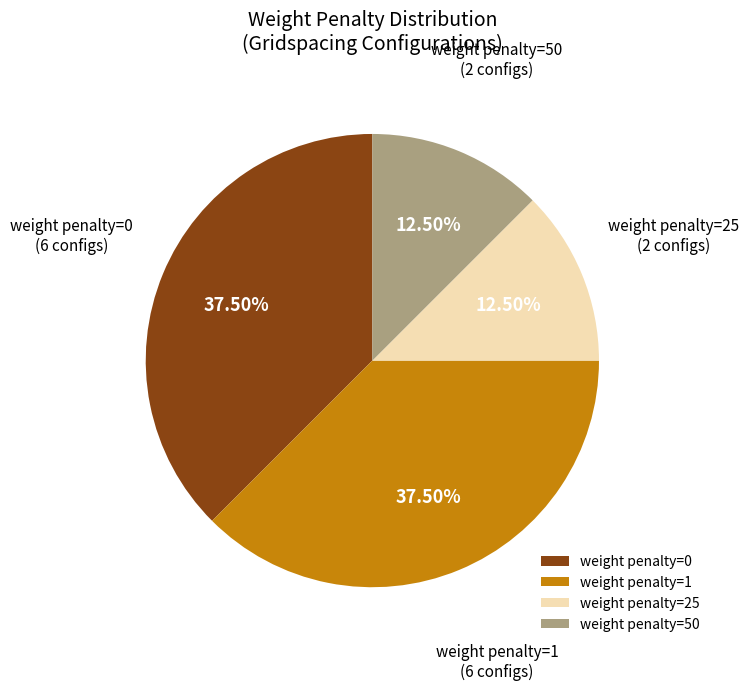

Is weight penalty=25 the majority of the pie?

No